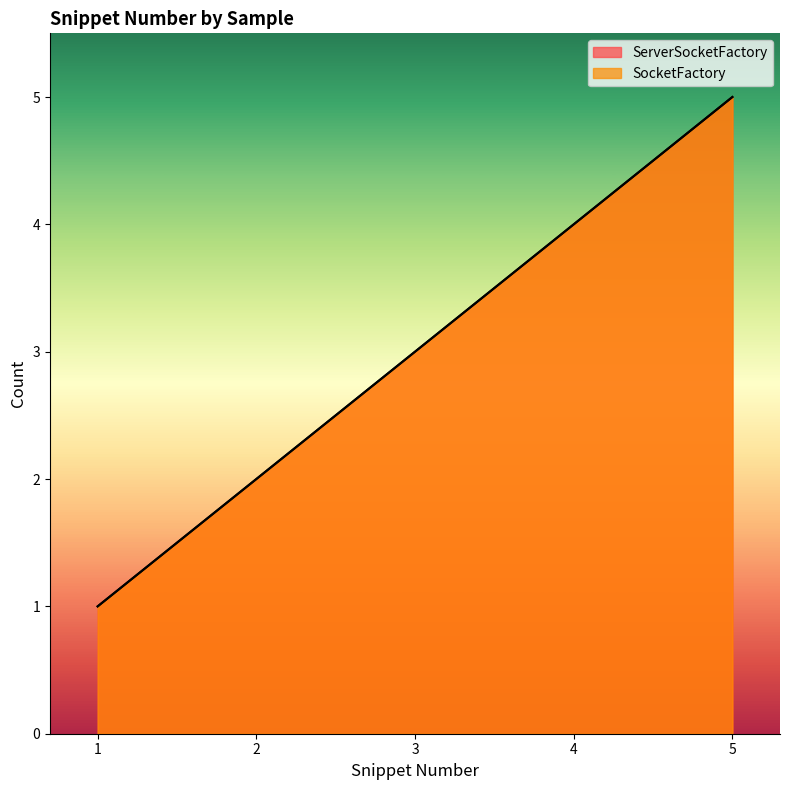

Which has a higher value, 2 or 1?

2